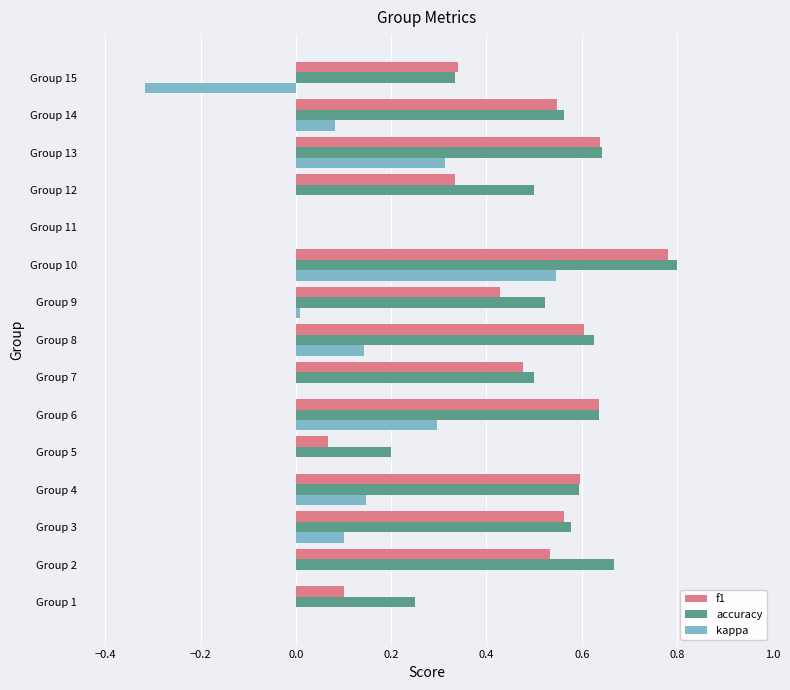

What is the sum of all f1 values?

6.6